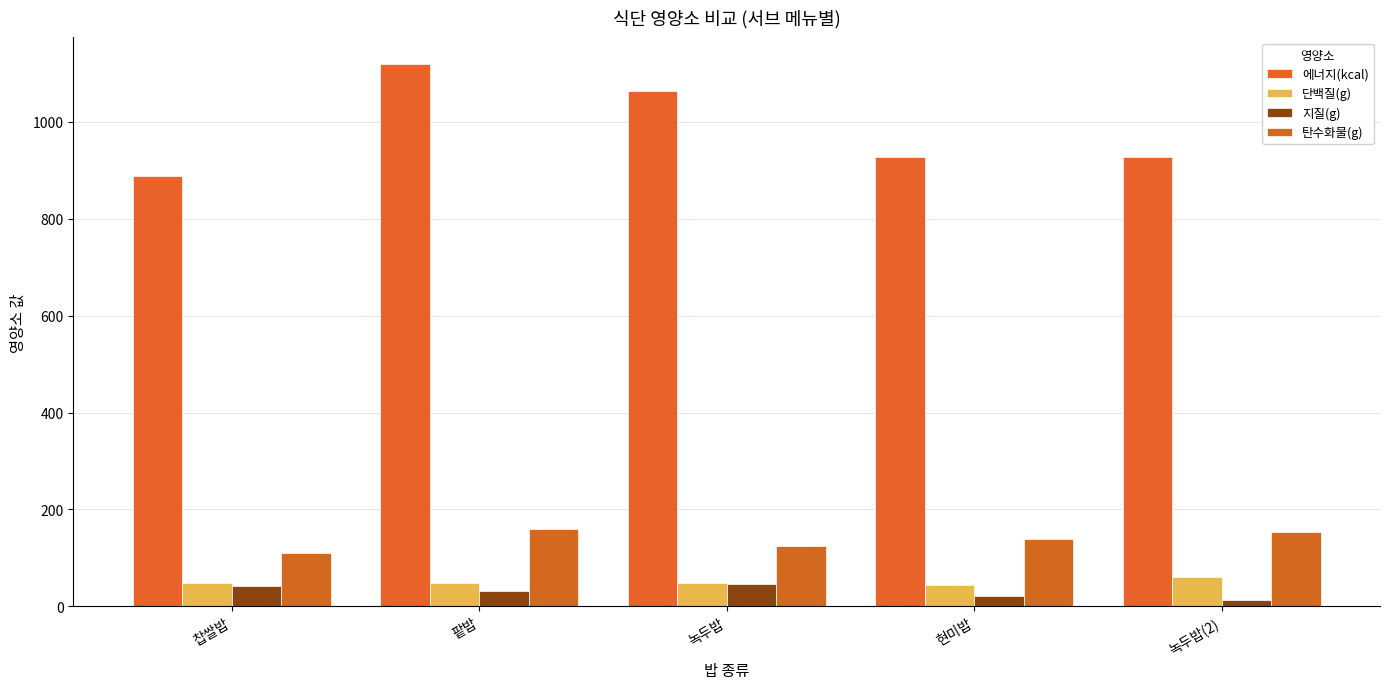

How many bars are there in total?

20